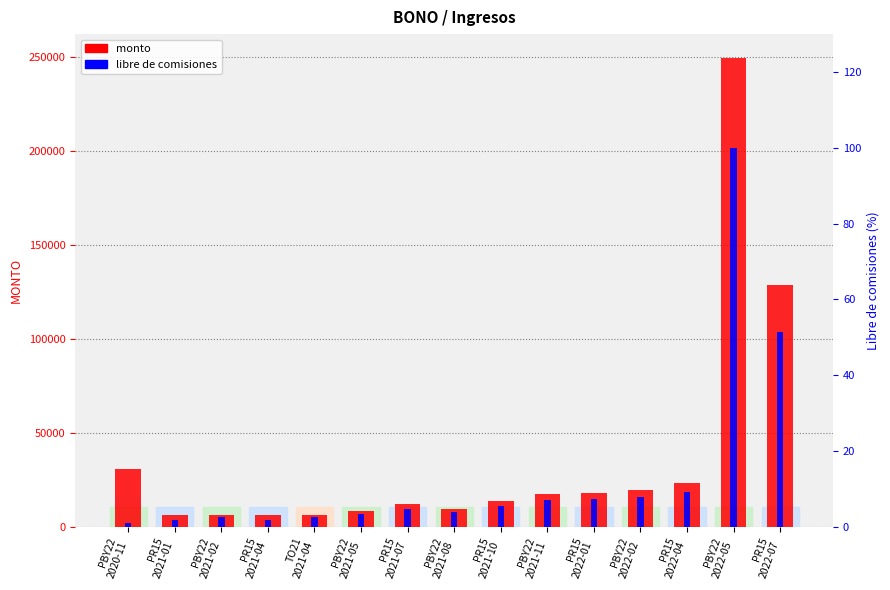

Reading left to right, extract all data points from this chart.

monto: 30448.5	6332.0	6421.0	6372.0	6162.1	8218.3	11931.7	9377.3	13637.9	17519.4	17935.5	19667.3	23139.2	249662.6	128664.7
libre de comisiones: 1.0	1.7	2.6	1.7	2.5	3.3	4.8	3.7	5.5	7.0	7.2	7.8	9.3	100.0	51.5